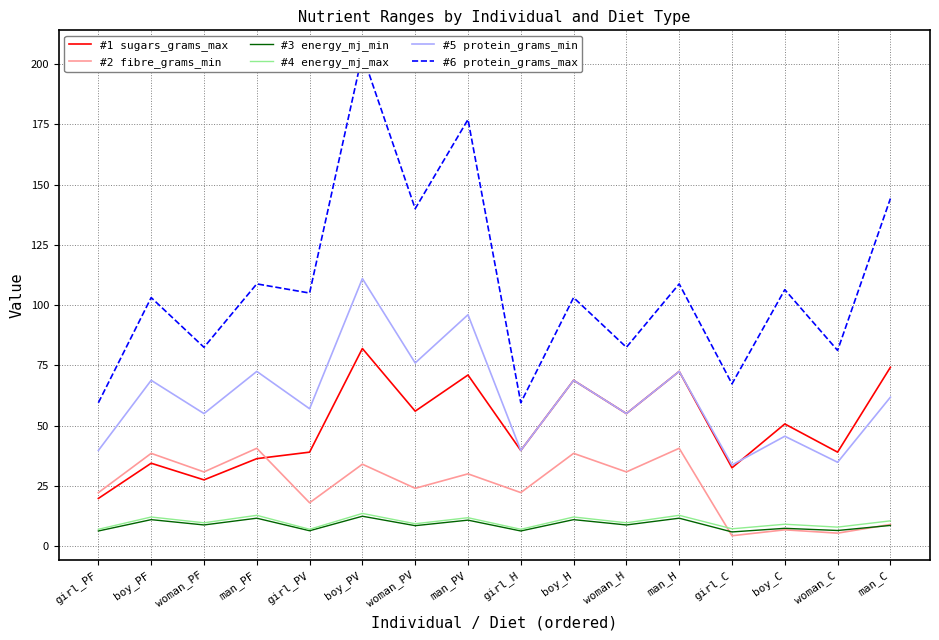

True or false: #5 protein_grams_min has a value of 50.6 at girl_C.

False